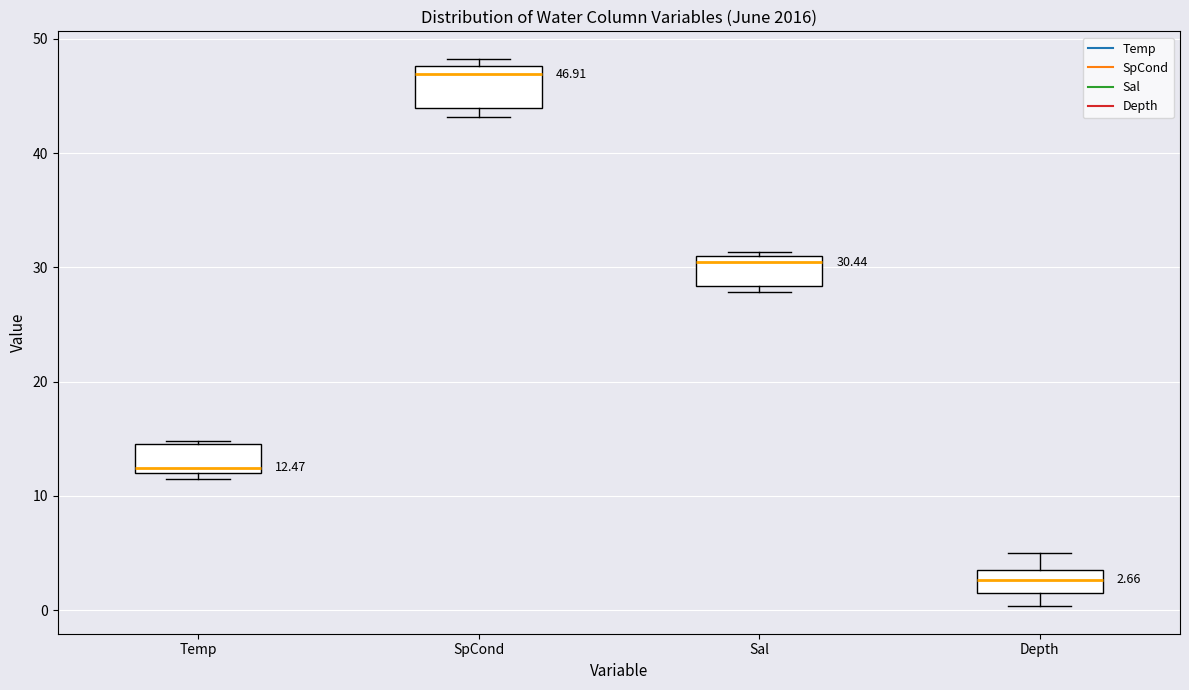

Which box is the tallest, from its lower edge to its upper edge?

SpCond